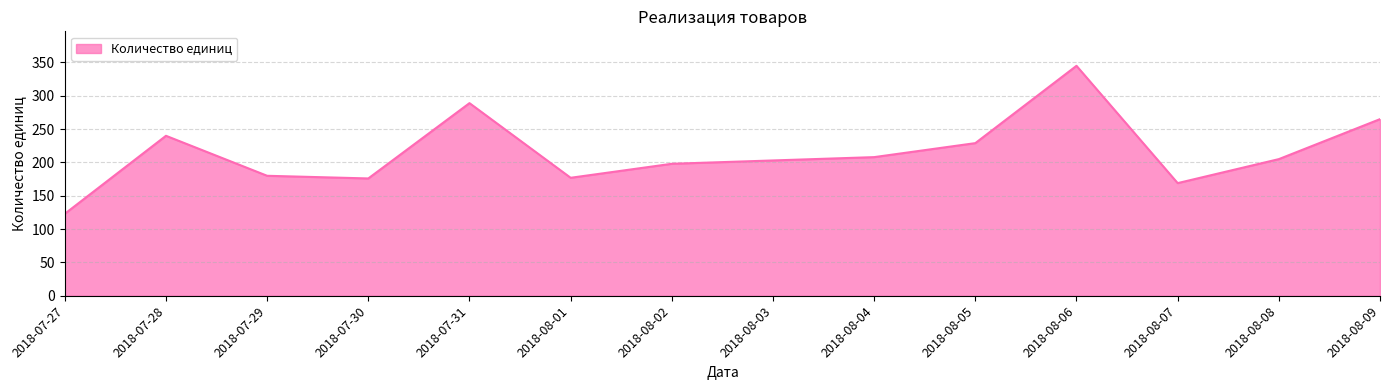

Where is the first local maximum?

2018-07-28